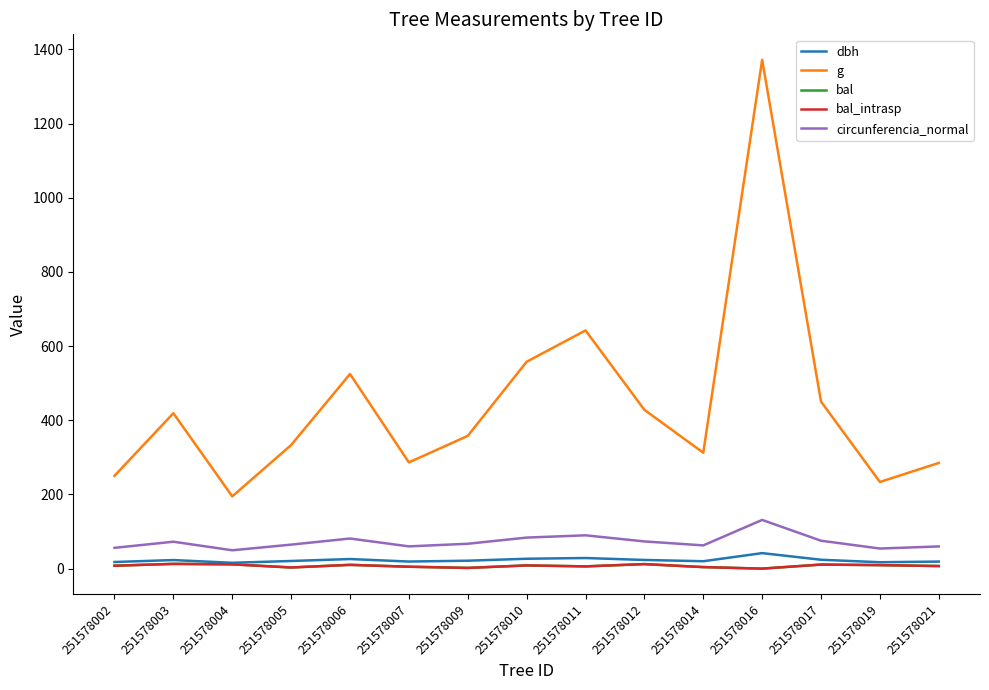

True or false: g and circunferencia_normal cross at least once.

False